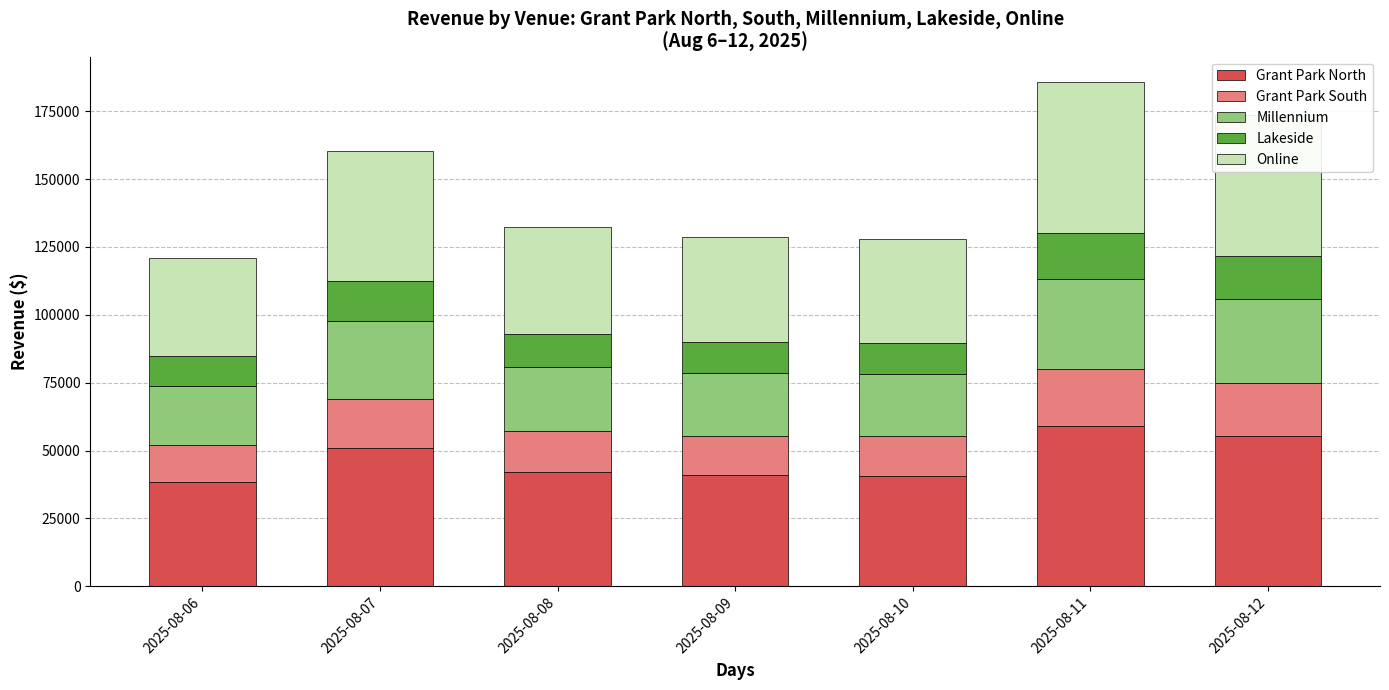

At which label does Grant Park North reach its peak?

2025-08-11